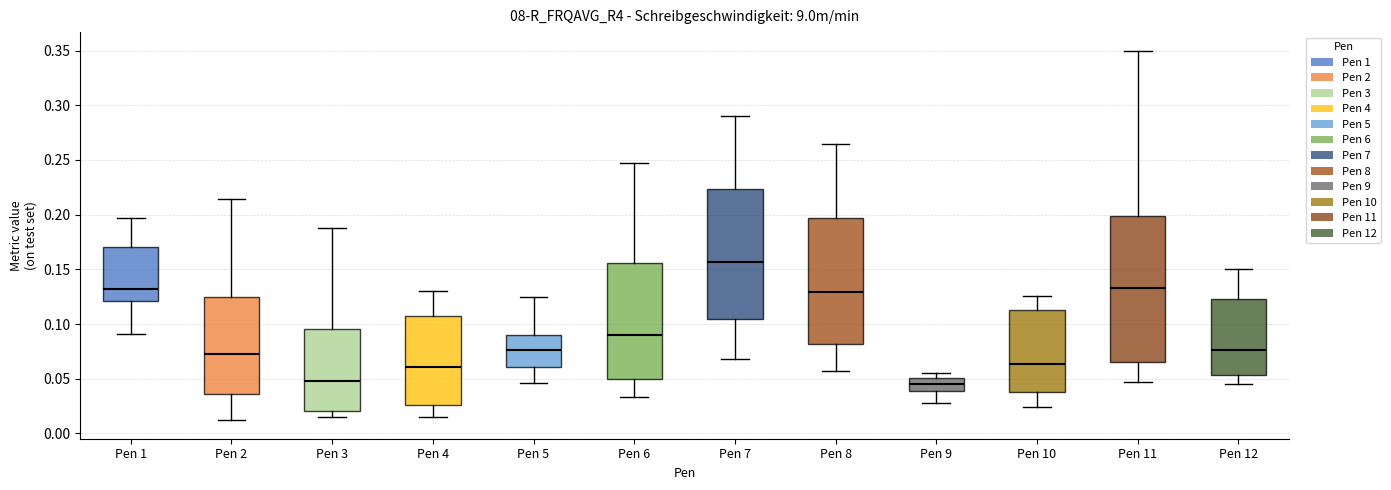

Comparing the boxes themselves (not the whiskers), which one is the tallest?

Pen 11